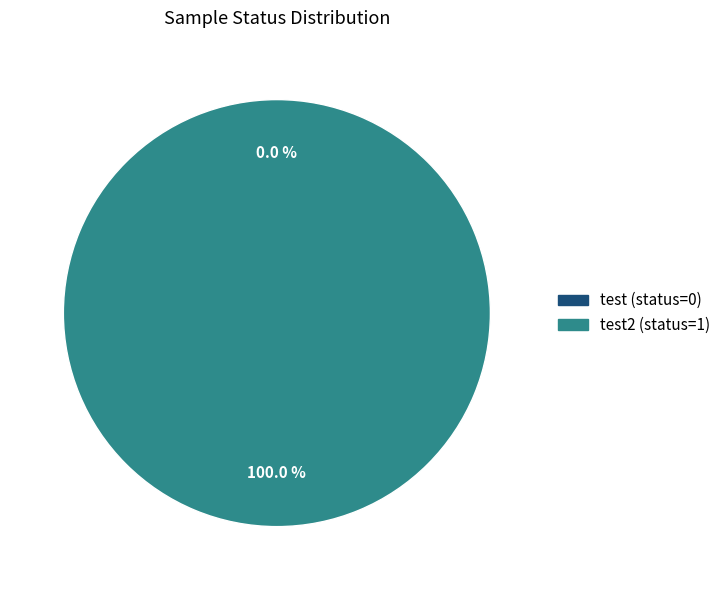

The test2 slice represents 100% of the pie. True or false?

True